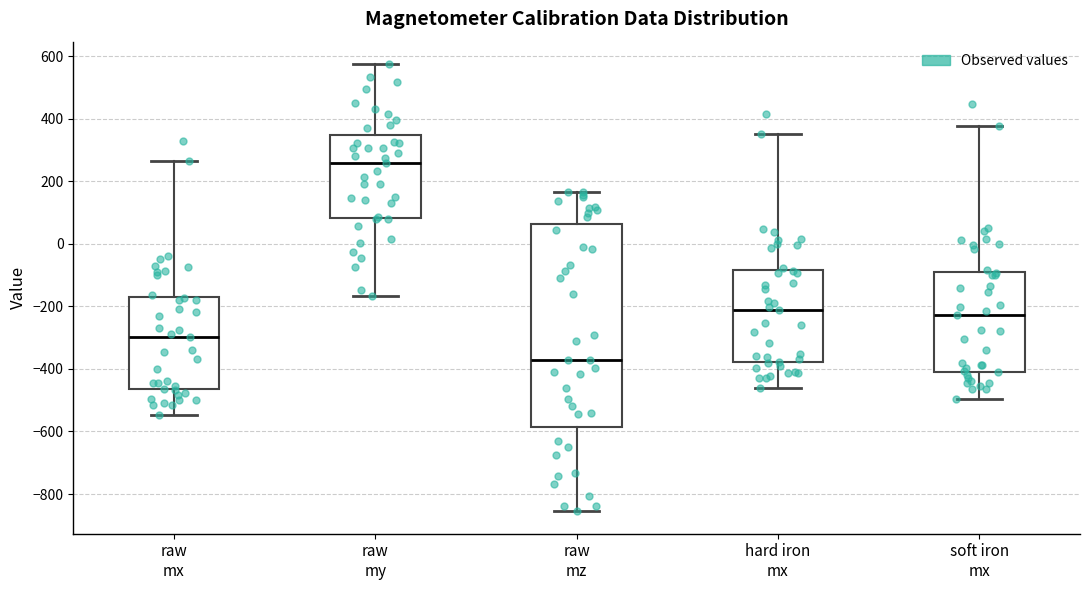

Comparing the boxes themselves (not the whiskers), which one is the tallest?

raw mz